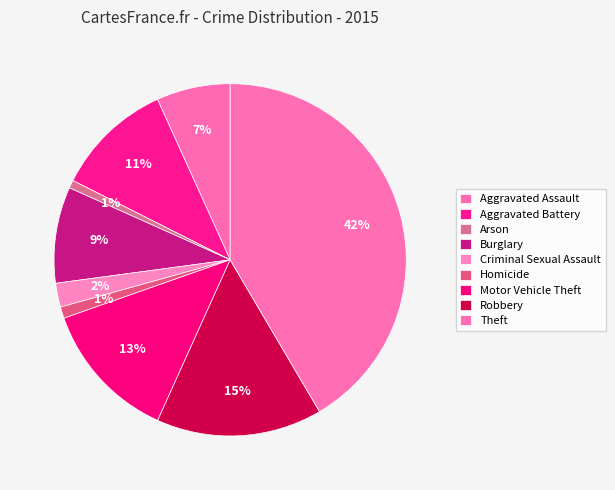

Count the number of slices in the pie.

9